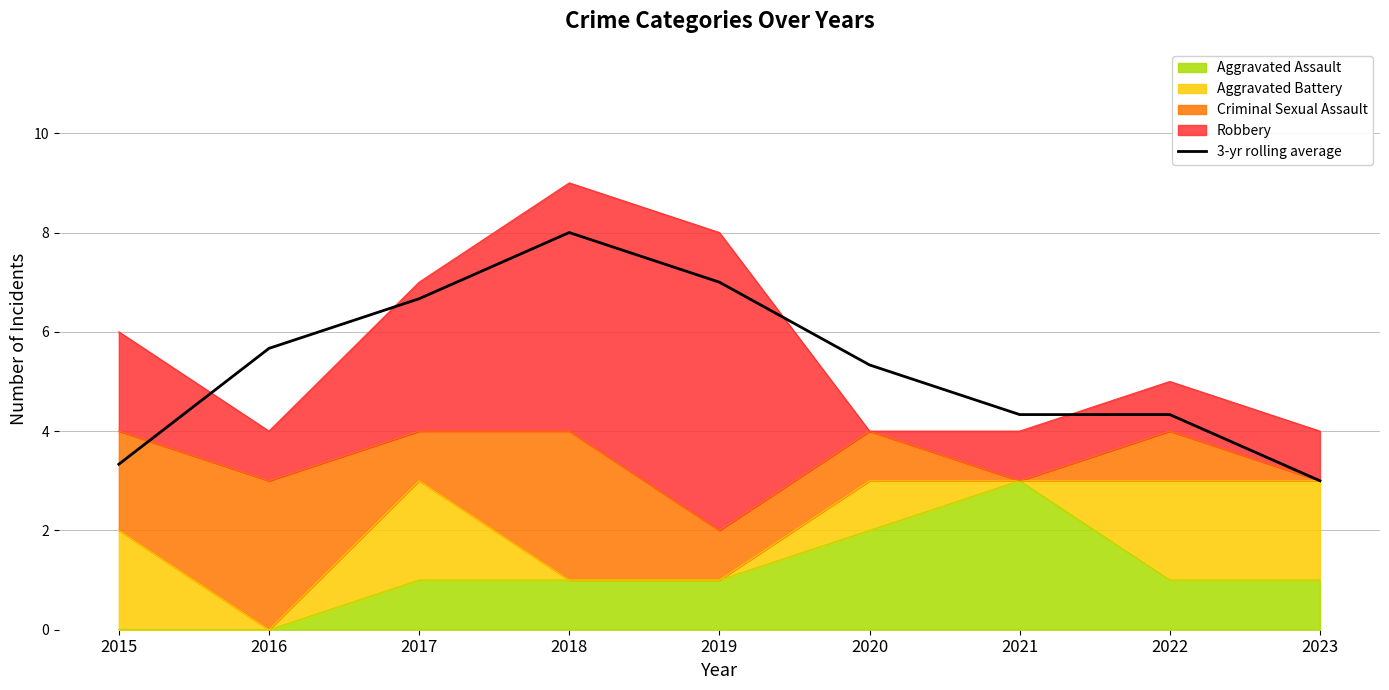

Between 2023 and 2019, which is larger?

2019